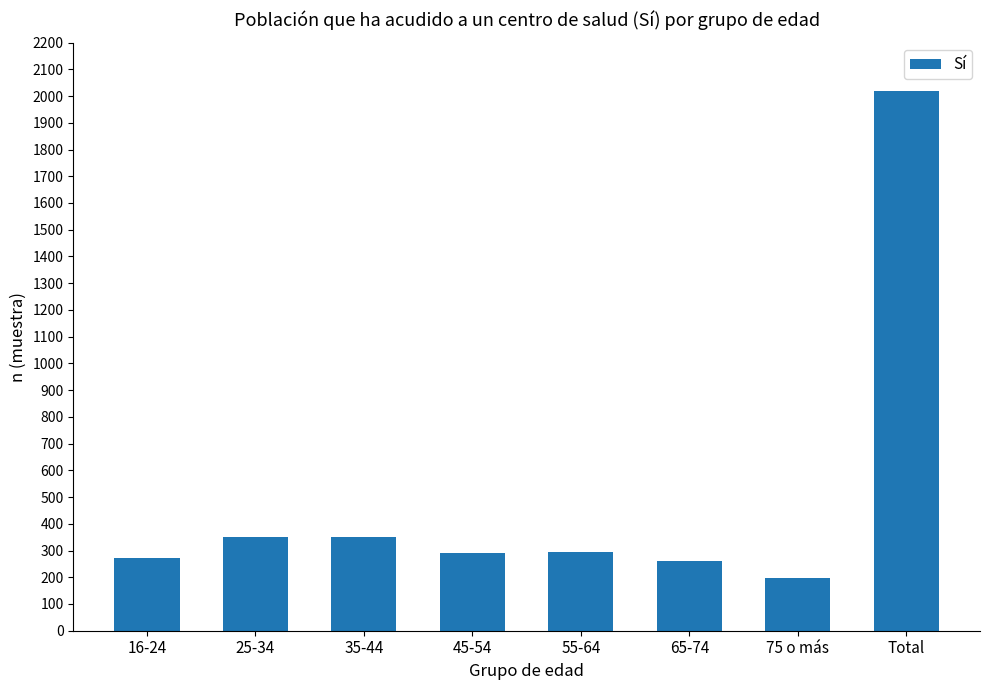

How many data points are less than 296?

4